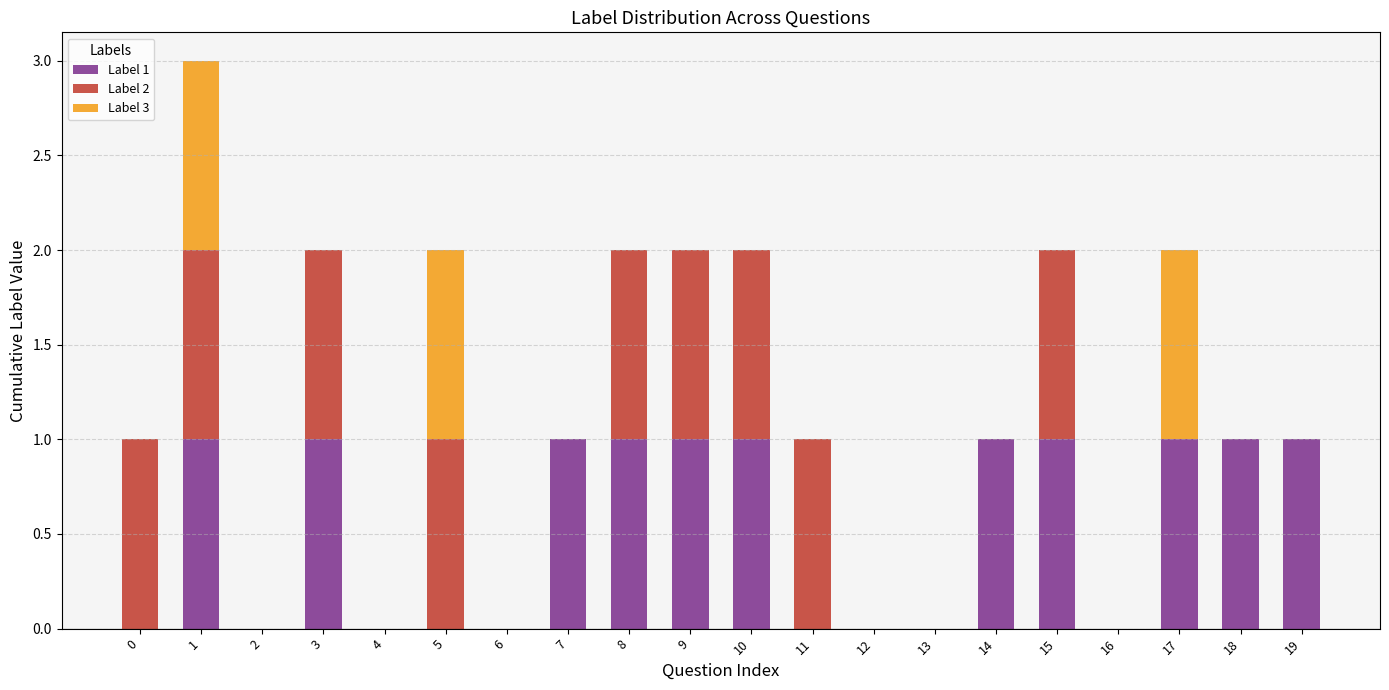

True or false: Label 1 has a value of 1 at 8.

True